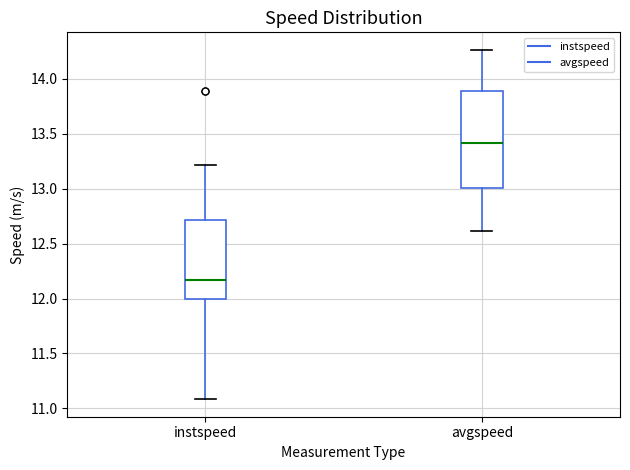

Which box's median line is the lowest?

instspeed